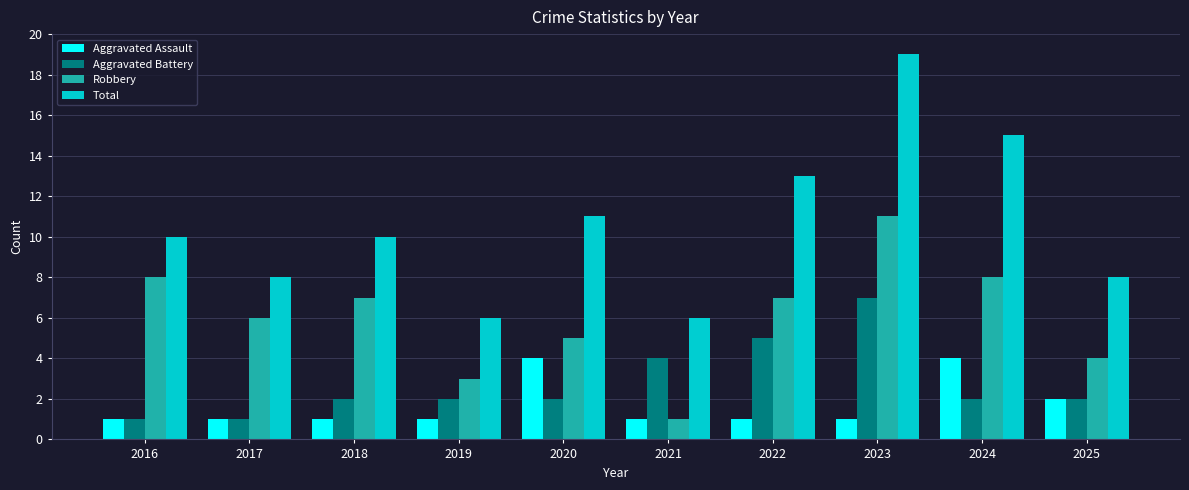

What is the smallest value displayed?

1